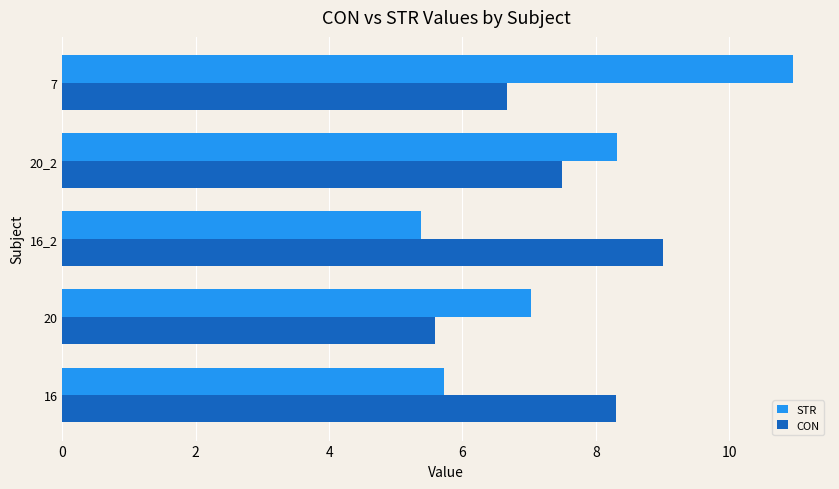

True or false: CON has a value of 5.6 at 20.

True